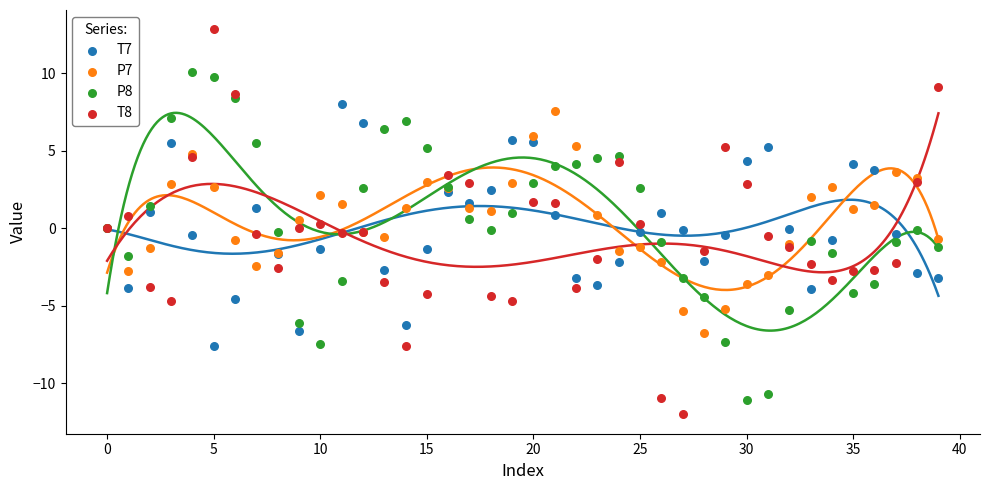

Which series has the largest Y range (max minus min)?

T8